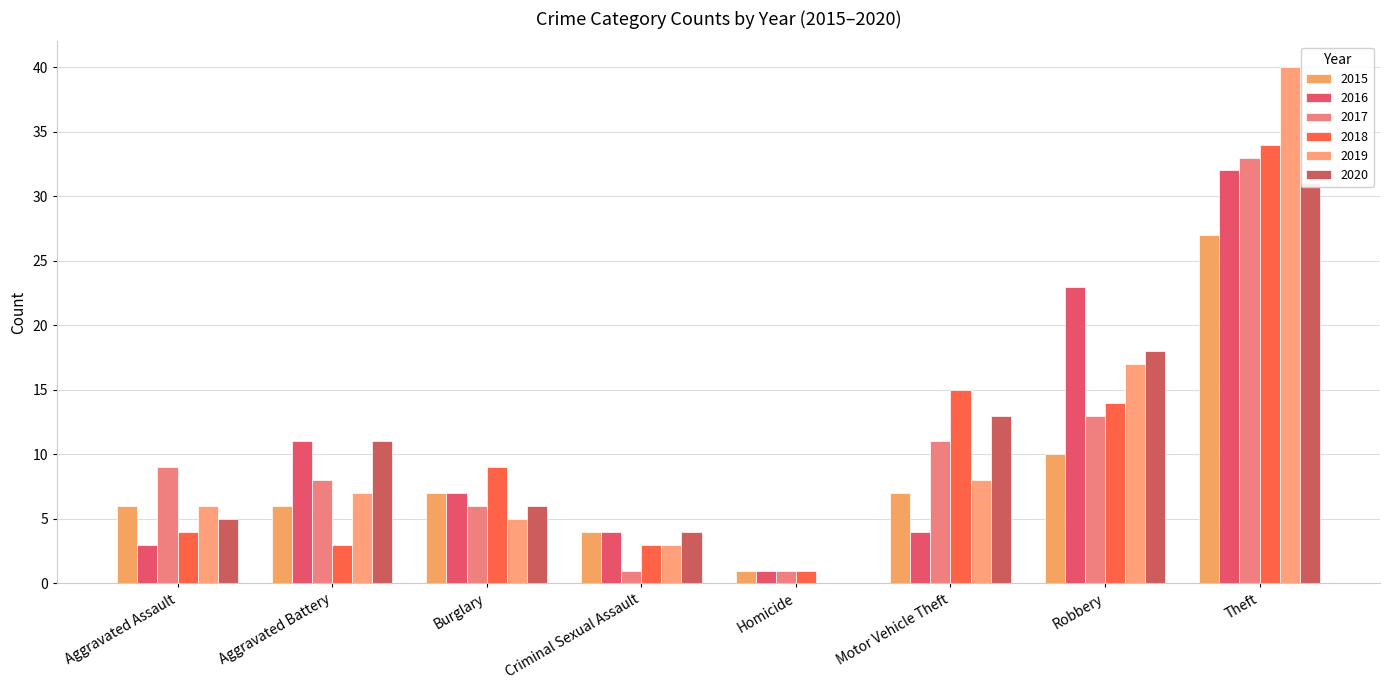

At which label does 2016 first exceed 7?

Aggravated Battery